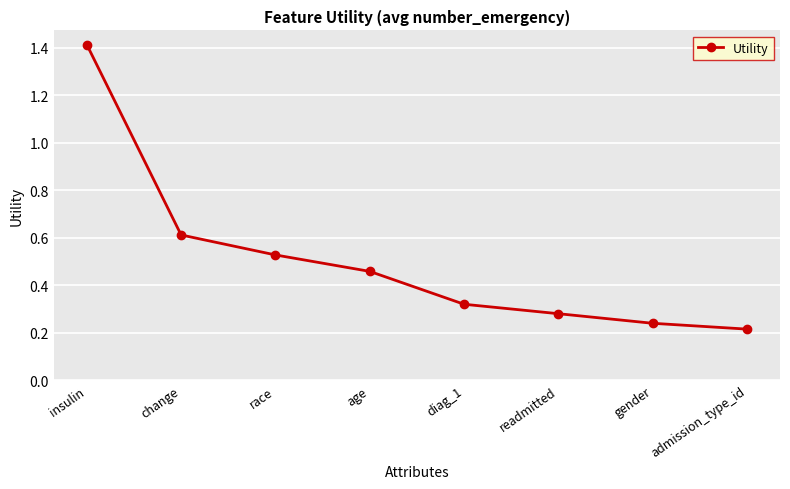

List the labels in order of value, smallest first.

admission_type_id, gender, readmitted, diag_1, age, race, change, insulin